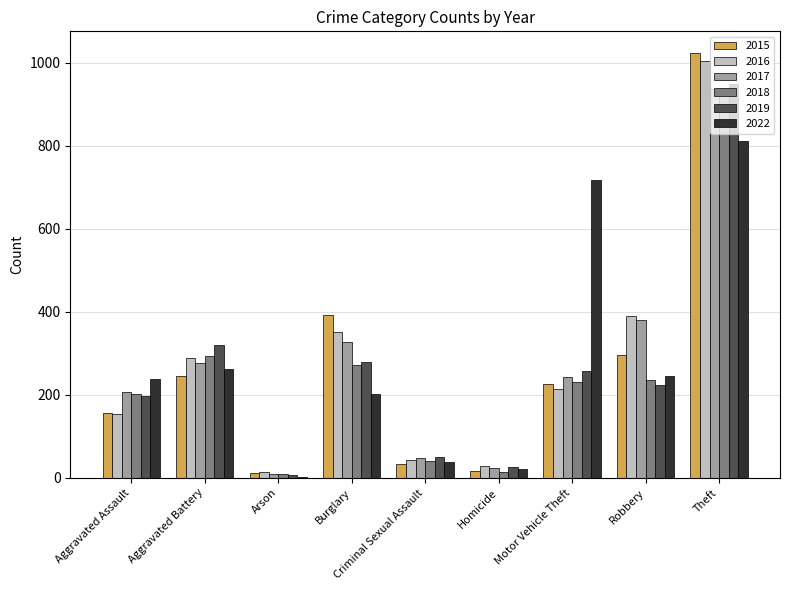

Are the bars grouped side by side (vs. stacked)?

Yes